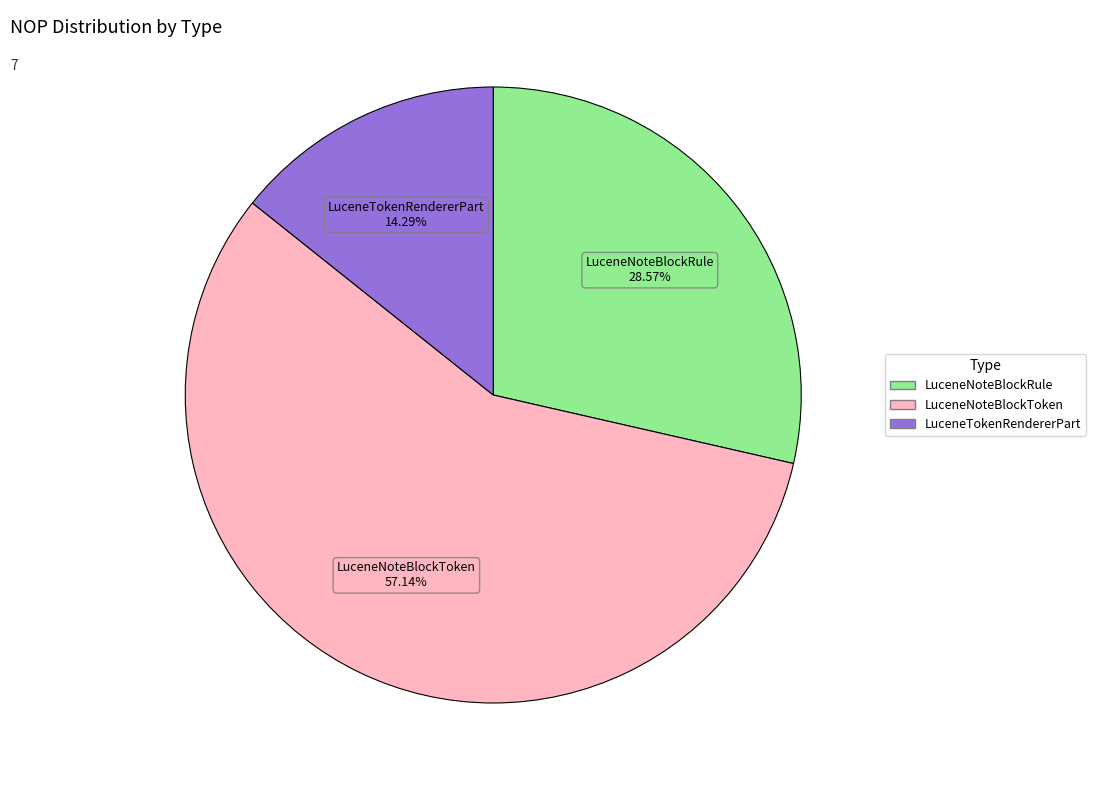

To the nearest percent, what portion does LuceneTokenRendererPart represent?

14%